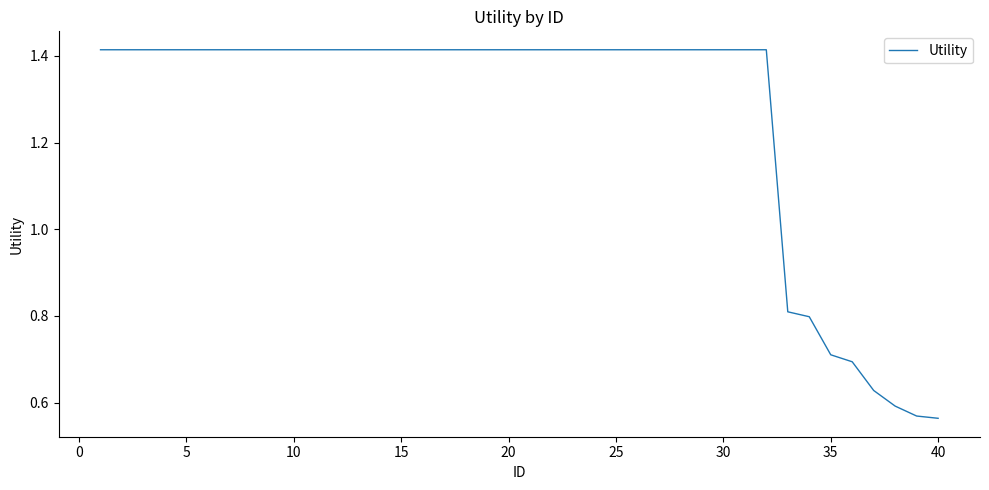

What is the difference between the maximum and minimum values?

0.9